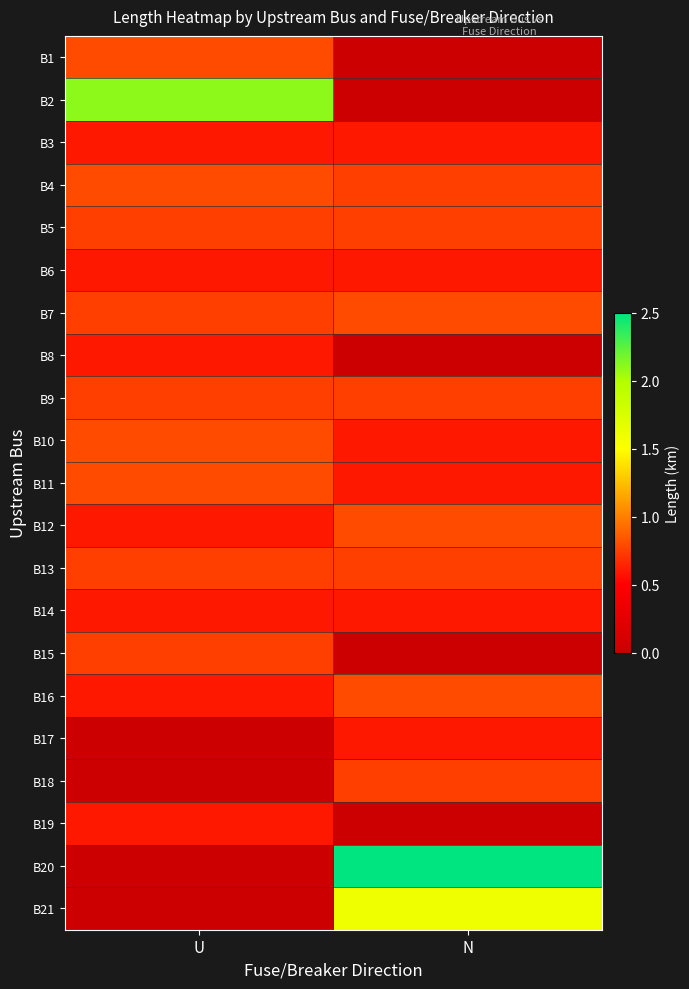

Reading right to left, extract all data points from this chart.

B1: N=0.0	U=0.8
B2: N=0.0	U=2.1
B3: N=0.6	U=0.6
B4: N=0.8	U=0.8
B5: N=0.8	U=0.8
B6: N=0.6	U=0.6
B7: N=0.8	U=0.8
B8: N=0.0	U=0.6
B9: N=0.8	U=0.8
B10: N=0.6	U=0.8
B11: N=0.6	U=0.8
B12: N=0.8	U=0.6
B13: N=0.8	U=0.8
B14: N=0.6	U=0.6
B15: N=0.0	U=0.8
B16: N=0.8	U=0.6
B17: N=0.6	U=0.0
B18: N=0.8	U=0.0
B19: N=0.0	U=0.6
B20: N=2.5	U=0.0
B21: N=1.6	U=0.0